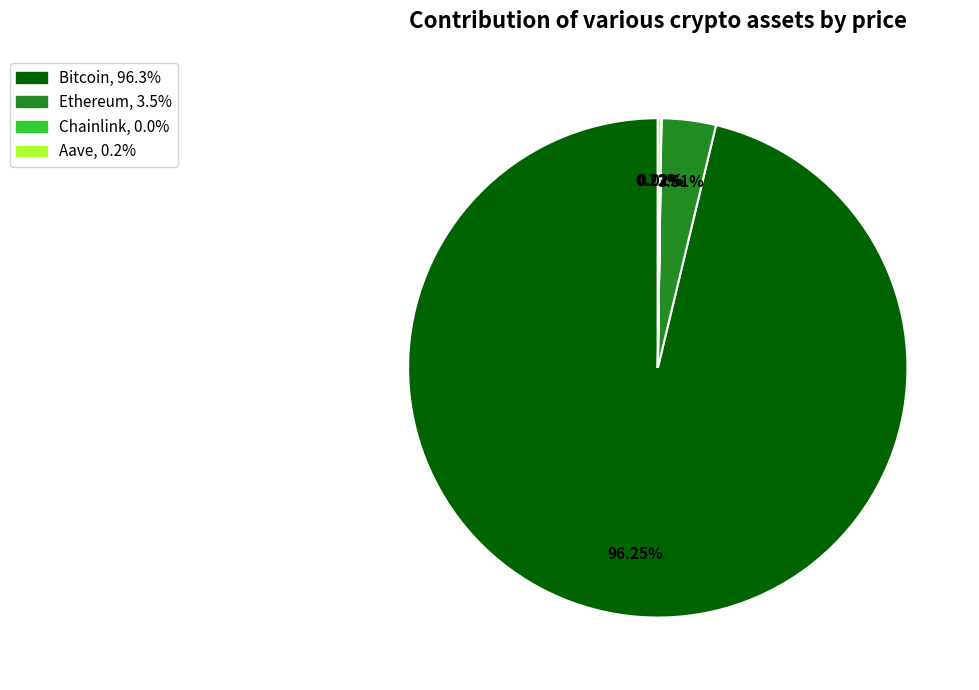

Is there a majority slice in this chart?

Yes